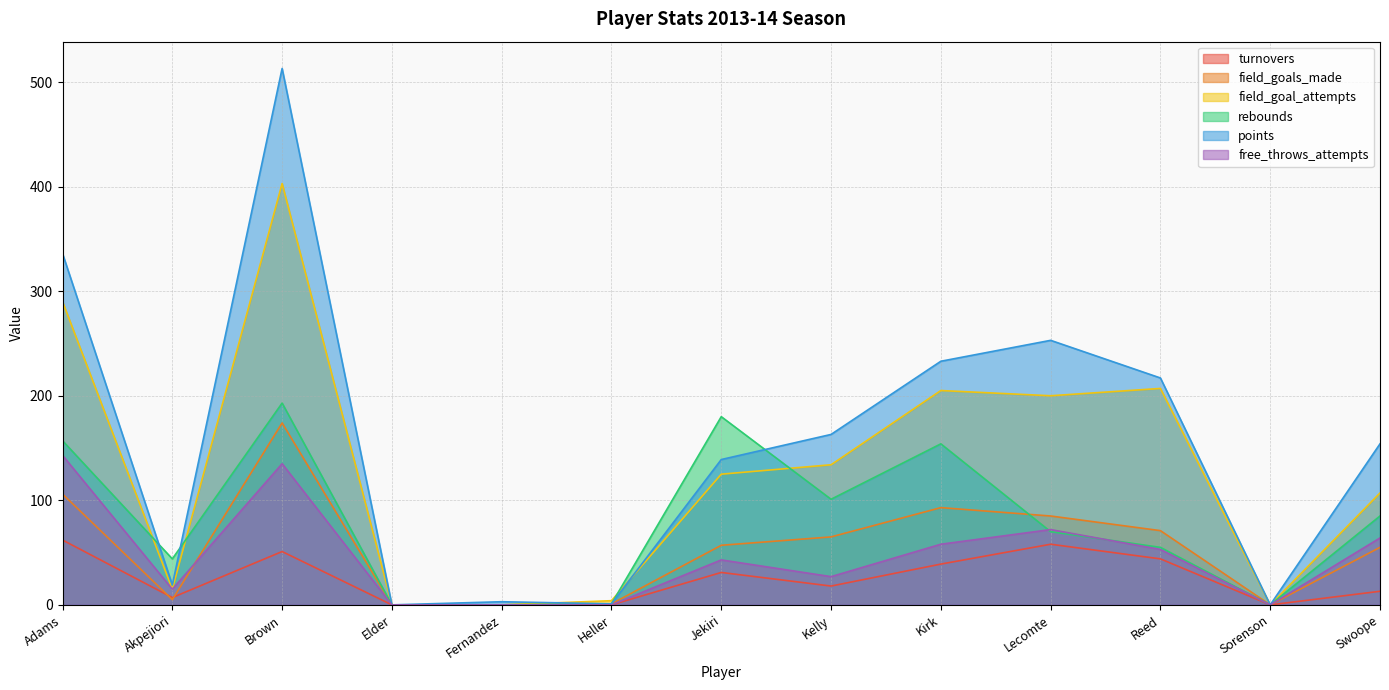

Between Swoope and Sorenson, which is larger?

Swoope